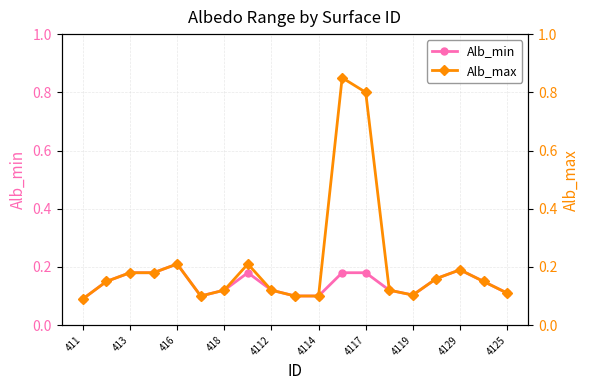

True or false: Alb_min has more than 0 points higher than both neighbors.

True